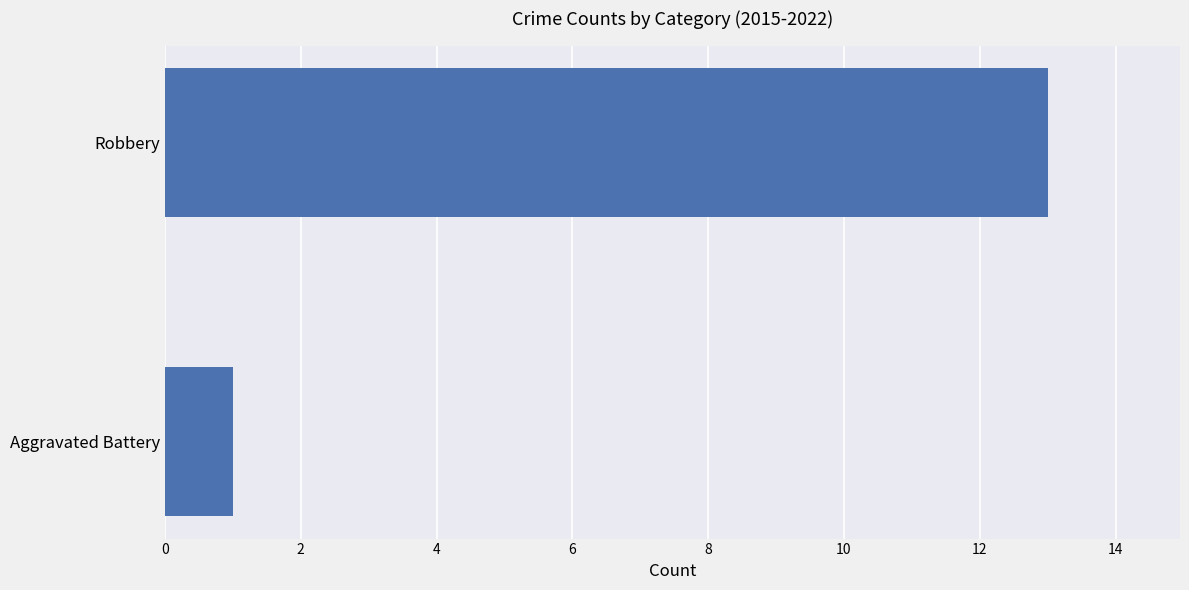

True or false: the data shows 1 at Aggravated Battery.

True